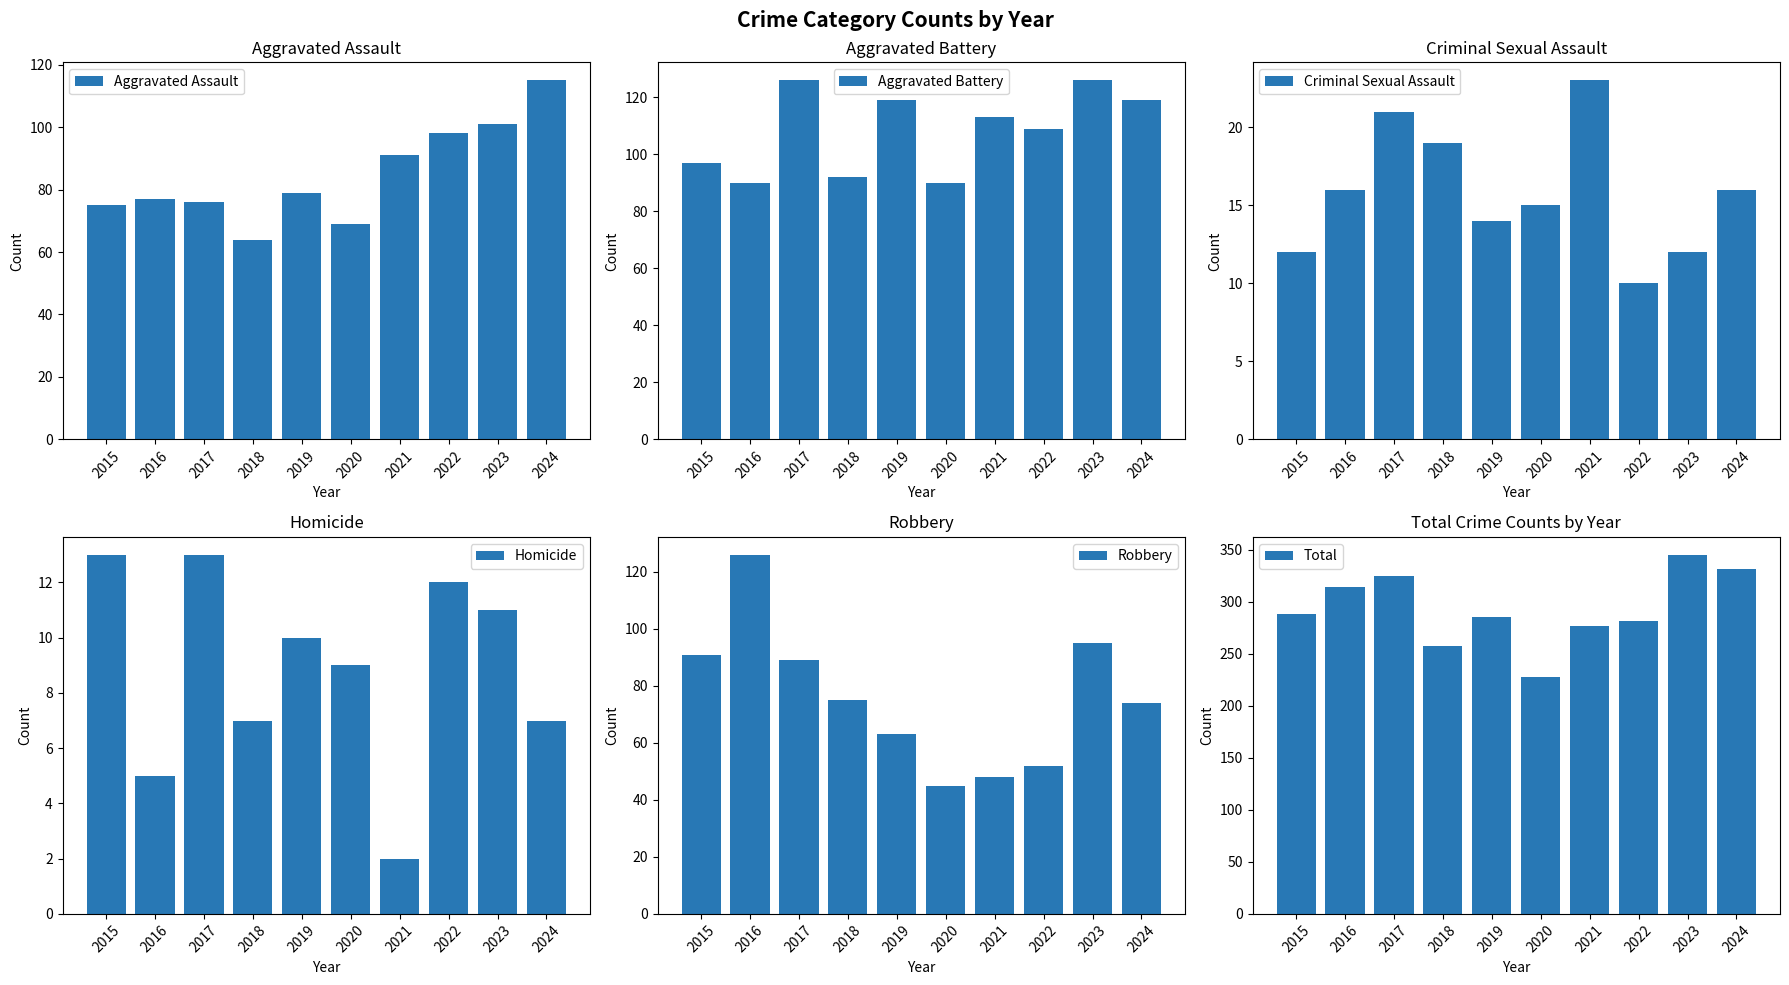

What is the minimum value shown in the chart?

2